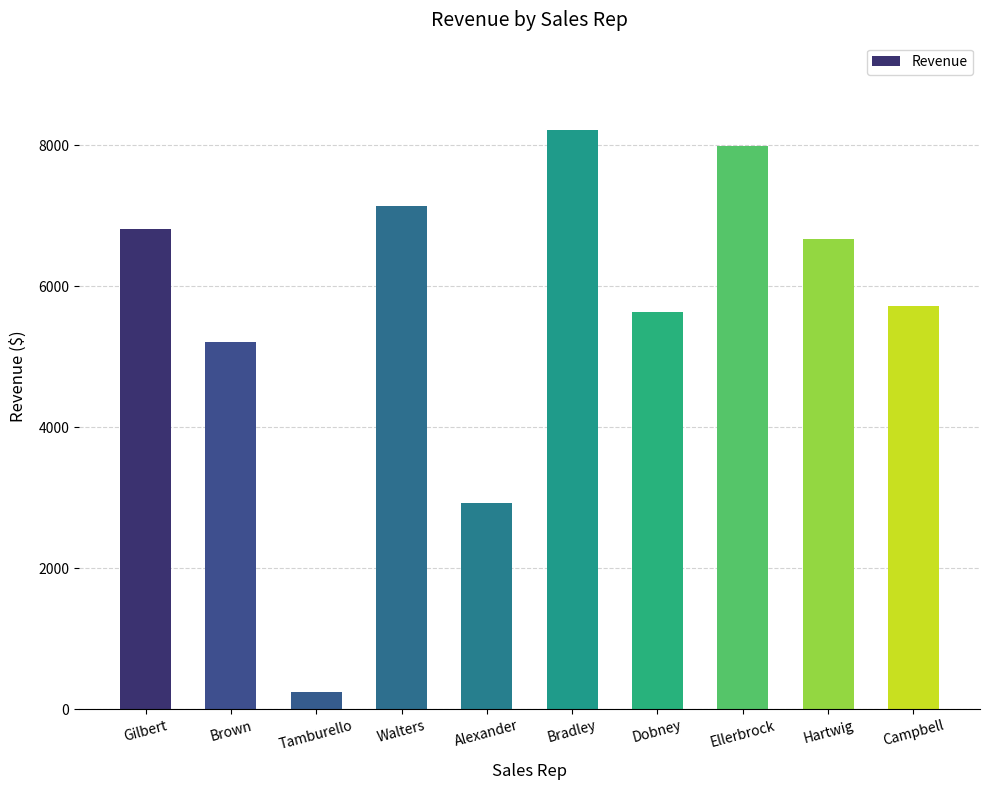

Rank the categories by value from lowest to highest.

Tamburello, Alexander, Brown, Dobney, Campbell, Hartwig, Gilbert, Walters, Ellerbrock, Bradley